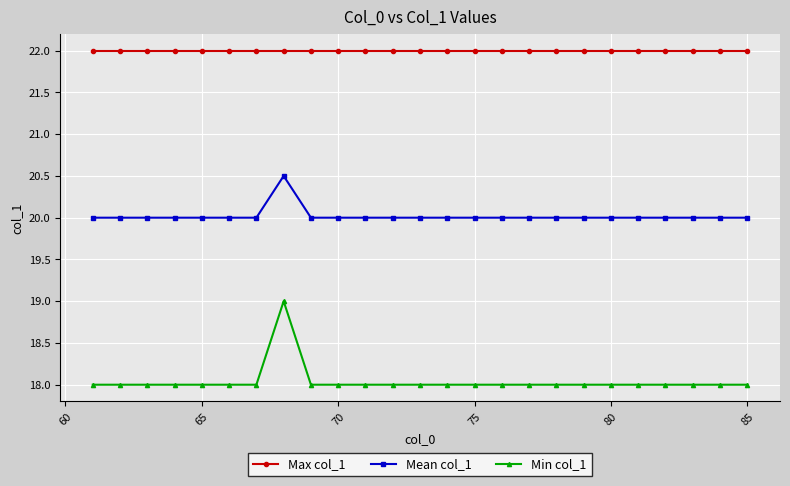

Which series has the largest total across all categories?

Max col_1